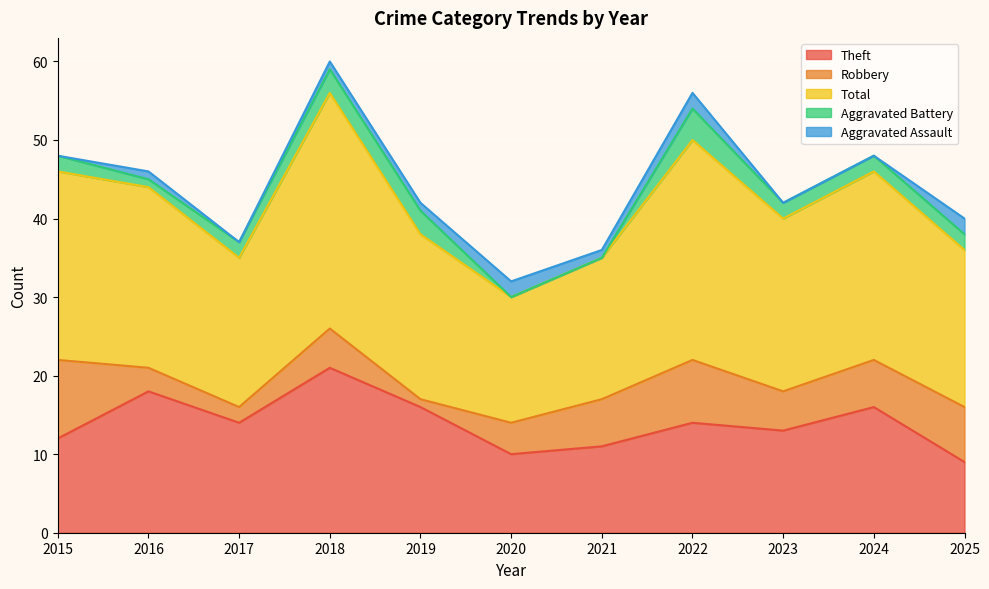

The Robbery series shows 6 at 2024. True or false?

True